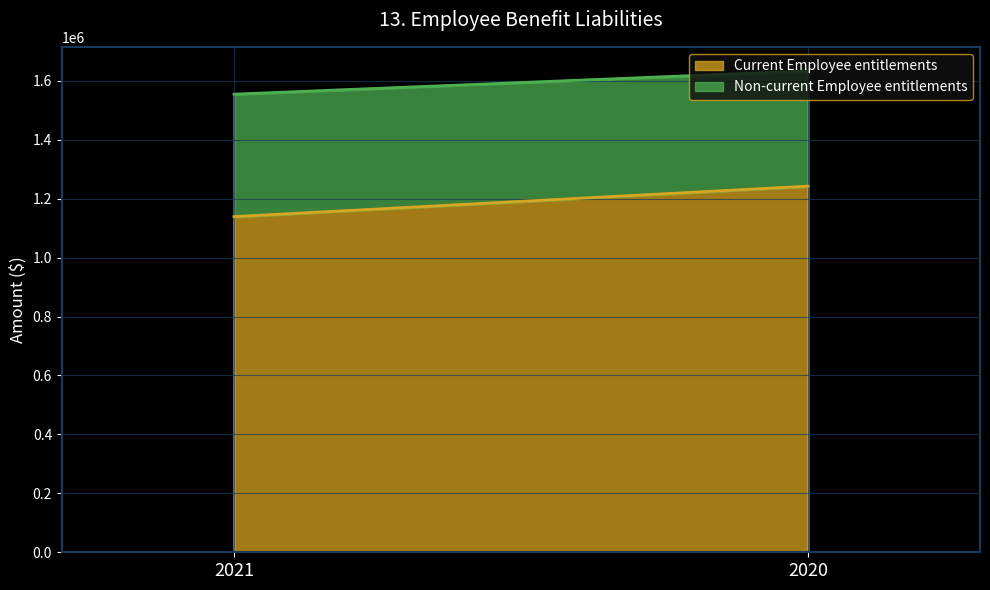

The Non-current Employee entitlements series shows 619780 at 2021. True or false?

False